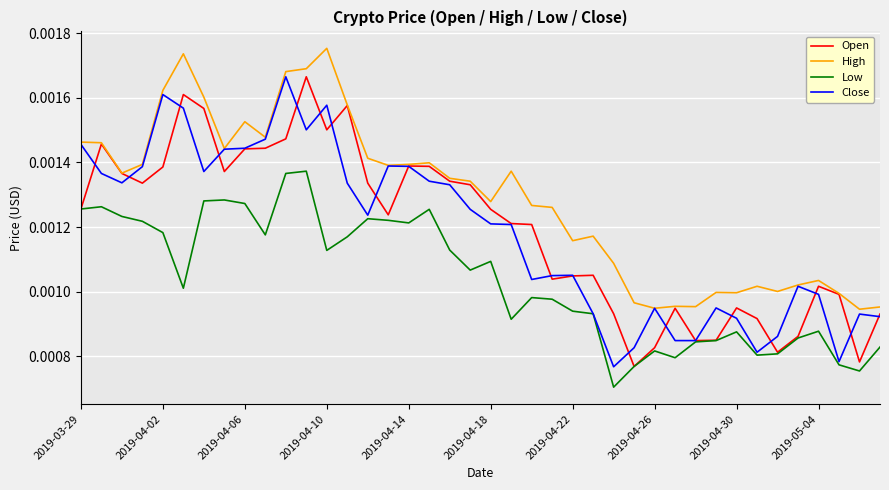

Which series has the largest total across all categories?

High